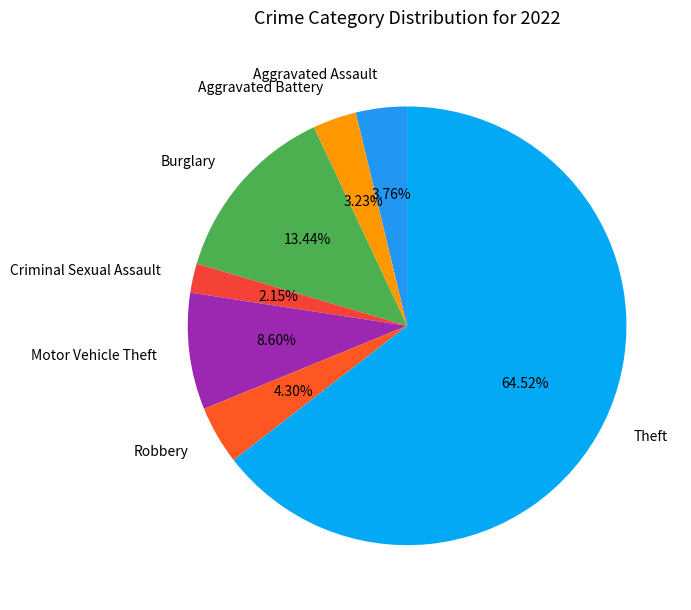

How many segments does this pie chart have?

7